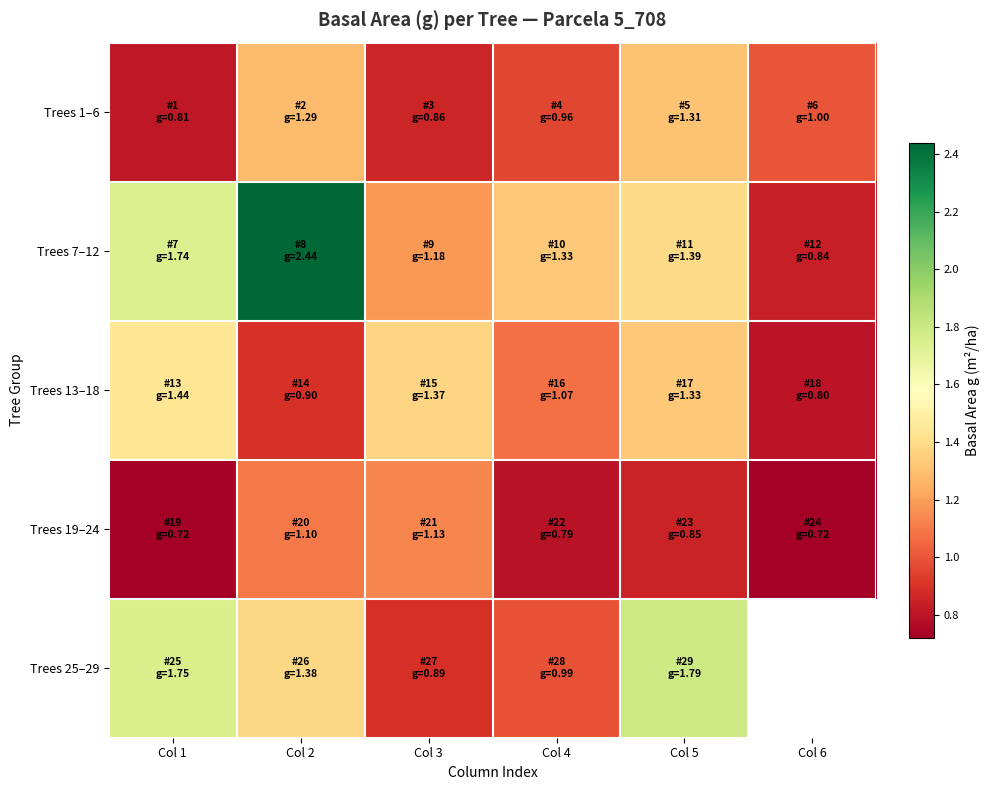

What is the maximum value shown in the chart?

2.4